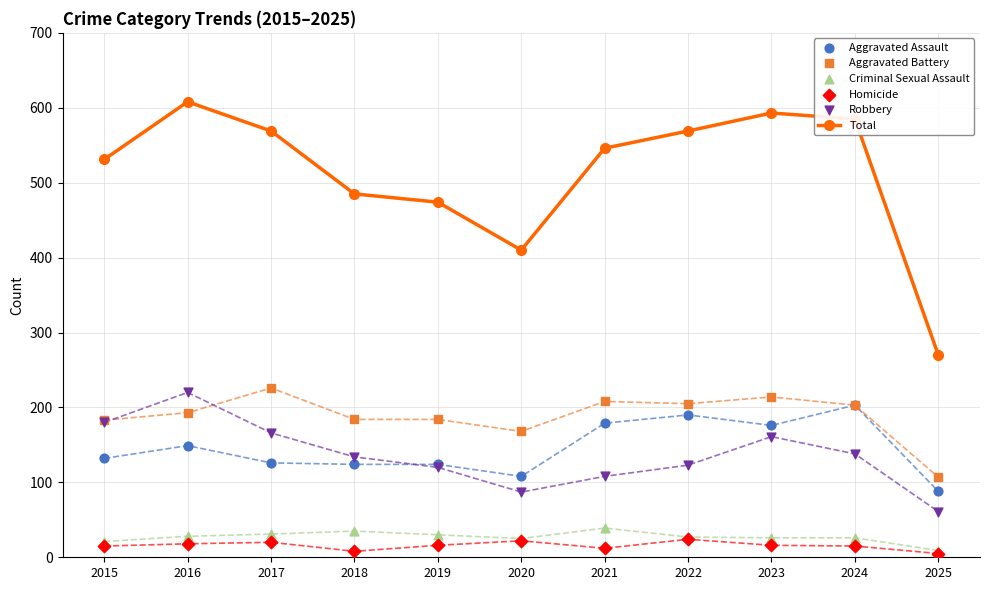

Which series contains the lowest Y value?

Homicide